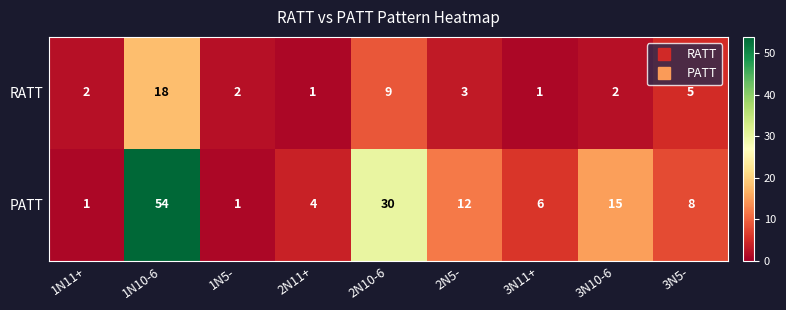

Where is RATT nearest to the value 9?

2N10-6